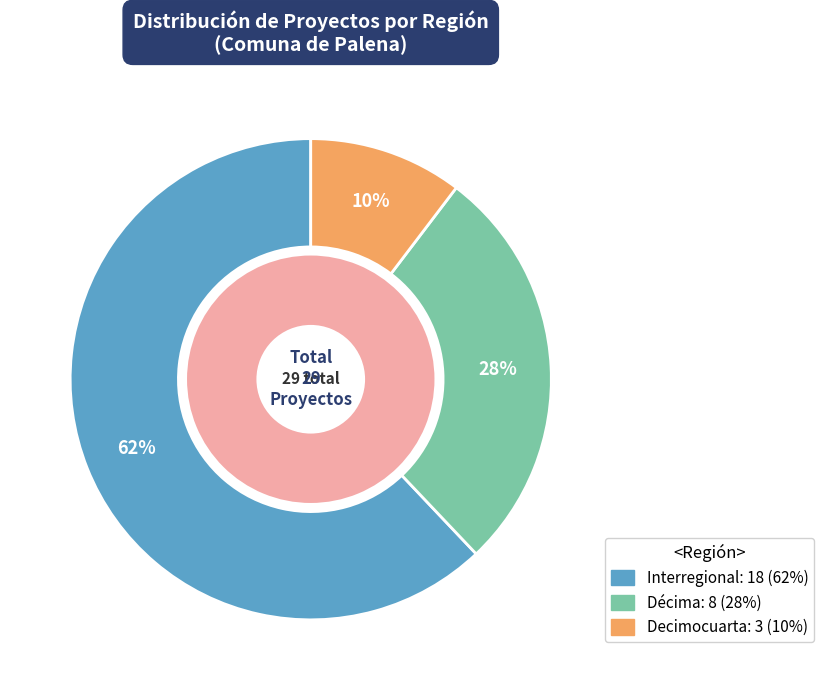

Which has a higher value, Interregional or Decimocuarta?

Interregional